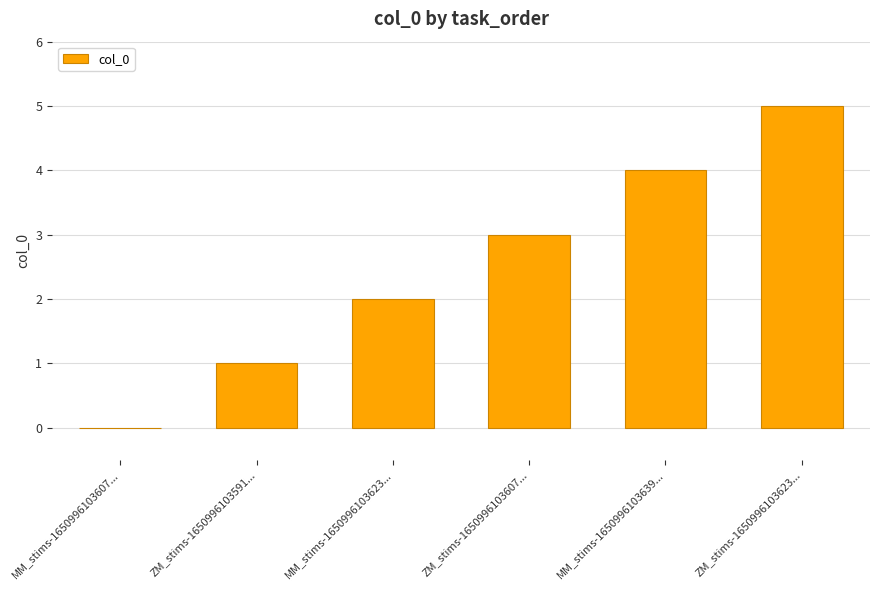

Which category has the highest value across all series?

ZM_stims-1650996103623...